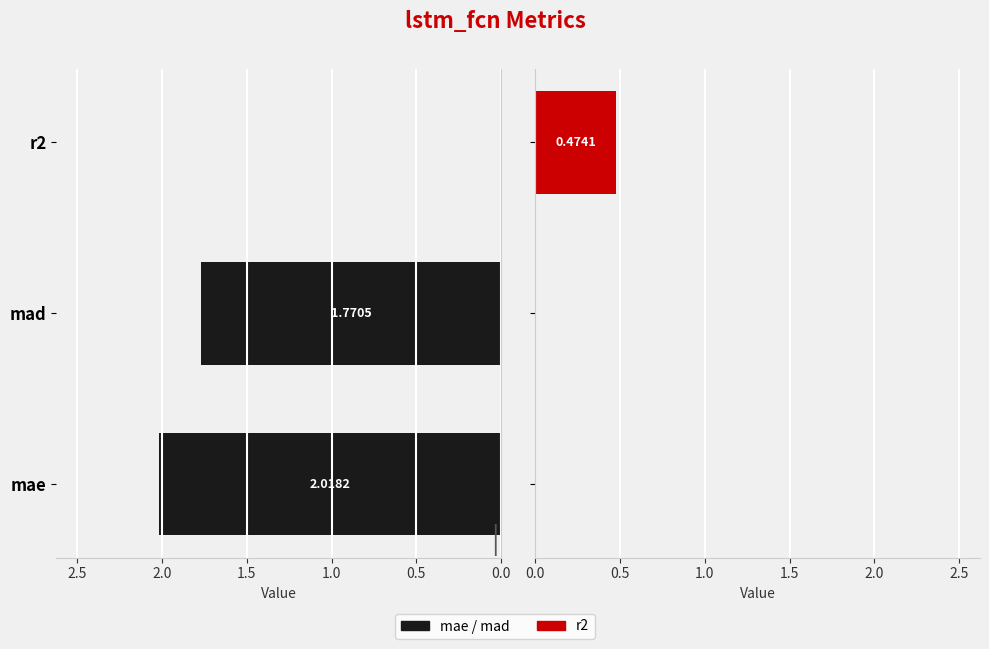

Is the value of lstm_fcn (mae/mad) at mae greater than the value of lstm_fcn (r2) at mae?

Yes